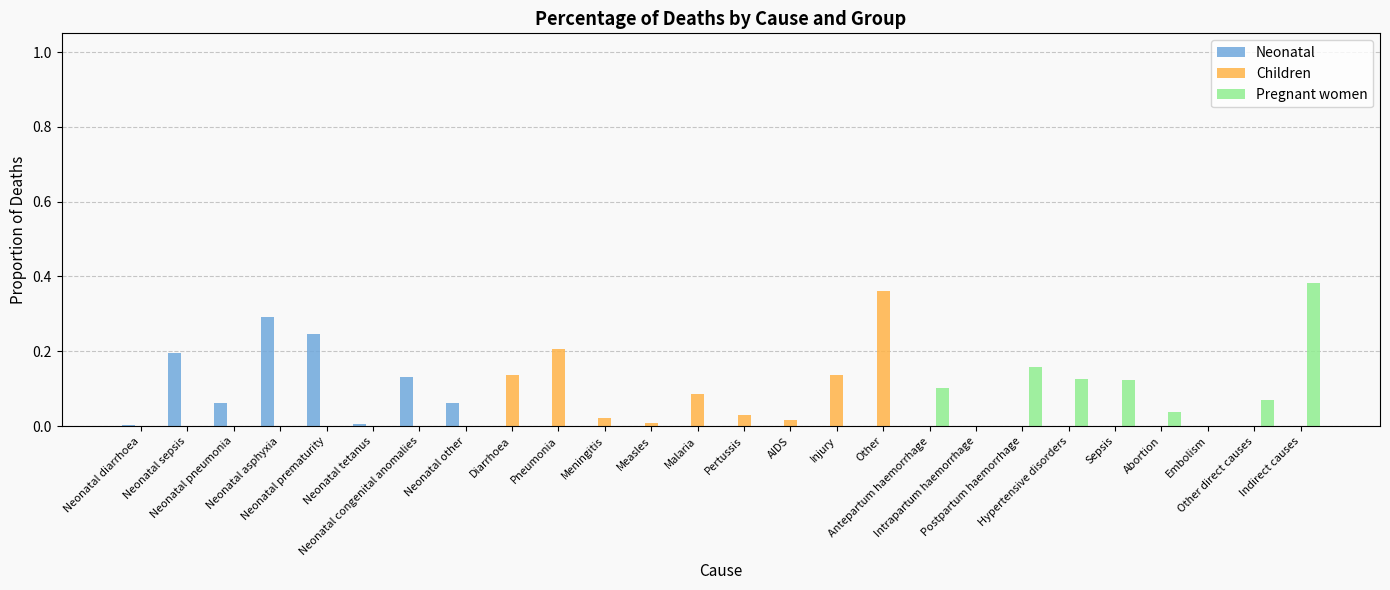

Which series has the widest spread of values?

Pregnant women